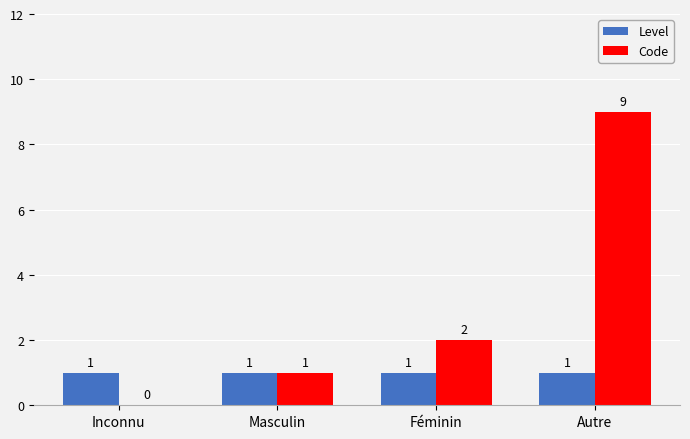

Read the Code value at Masculin.

1